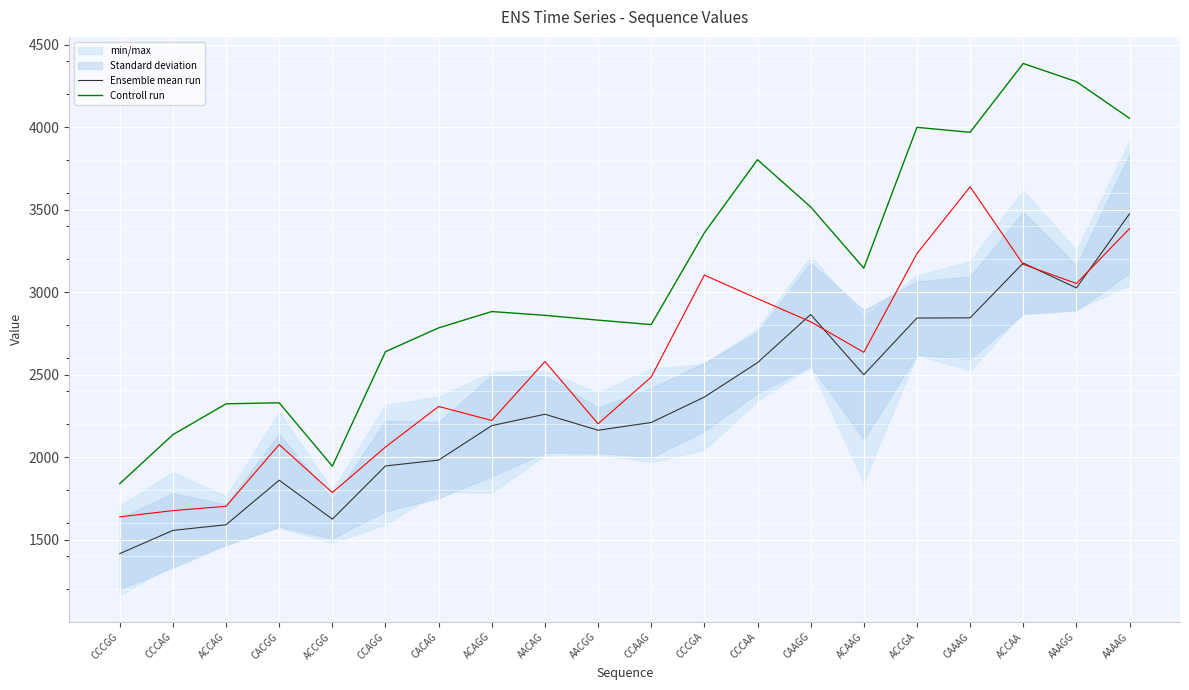

At which label is Controll run closest to 3114?

ACAAG